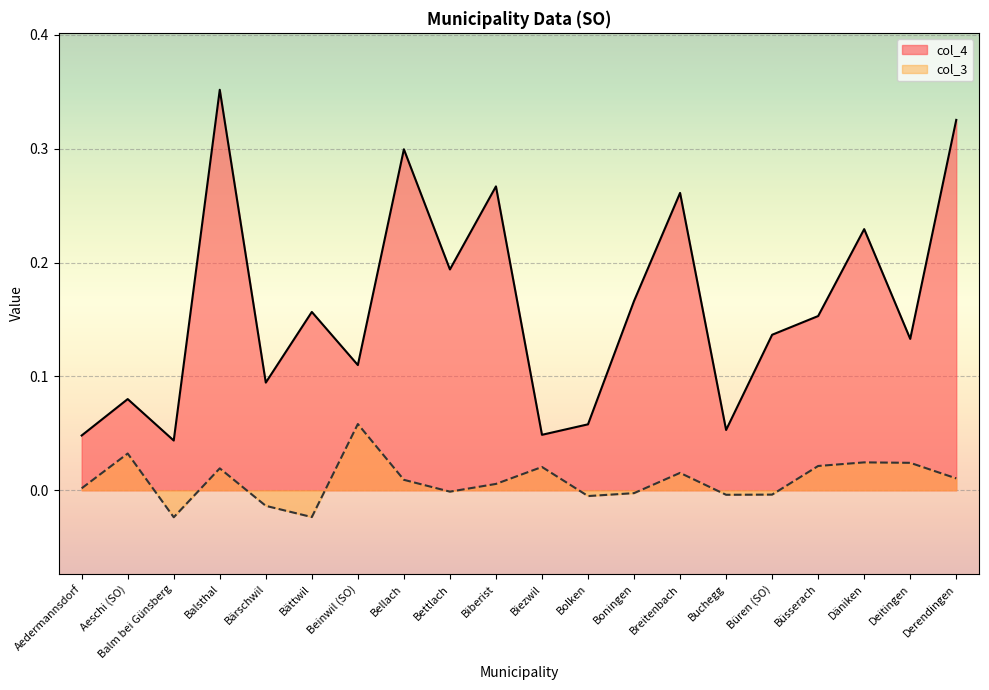

Which series has the largest total across all categories?

col_4_line